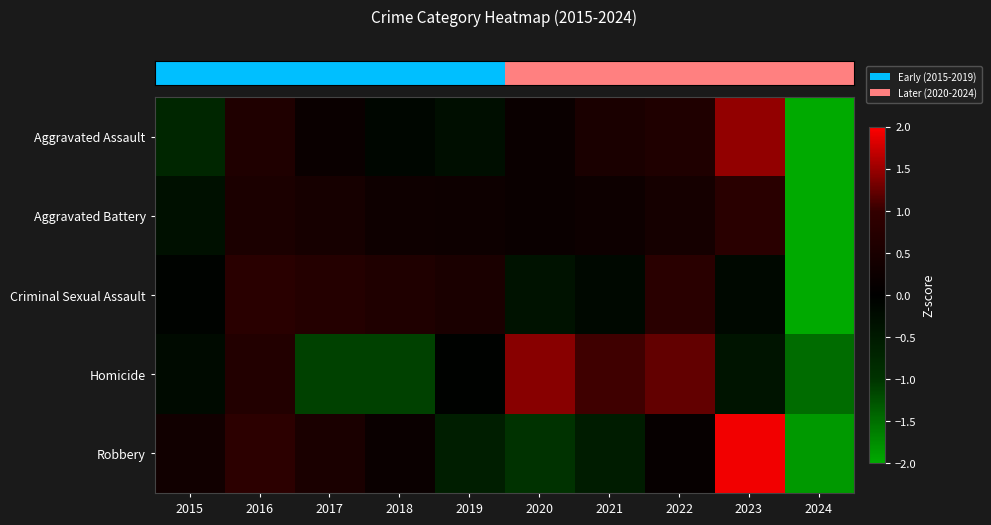

At how many categories does at least one series exceed 1?

4